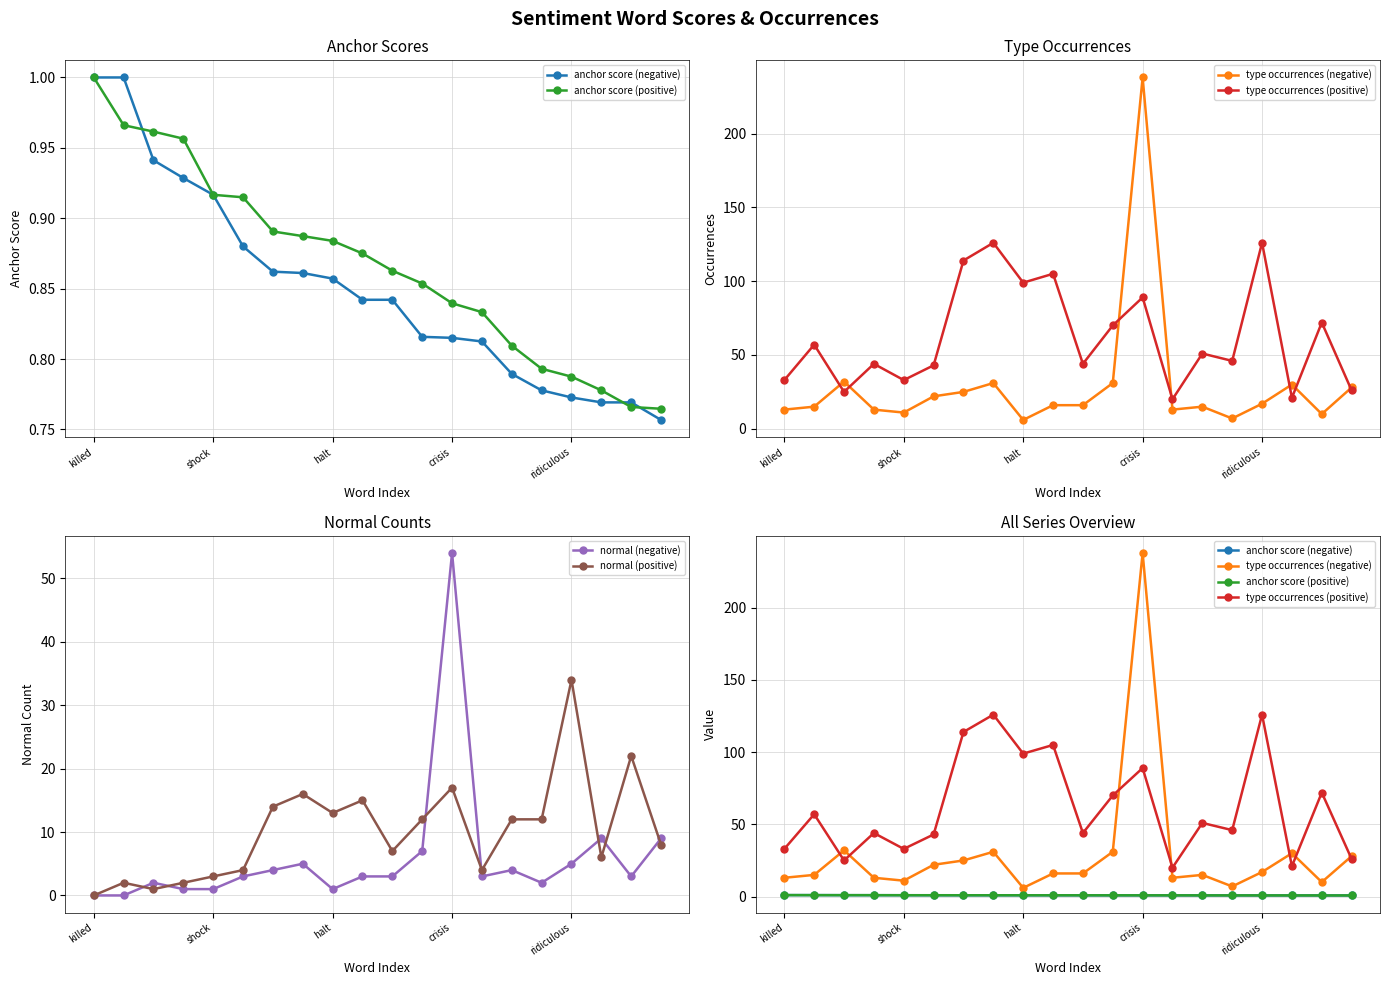

What is the average value of the anchor score (positive) series?

0.9